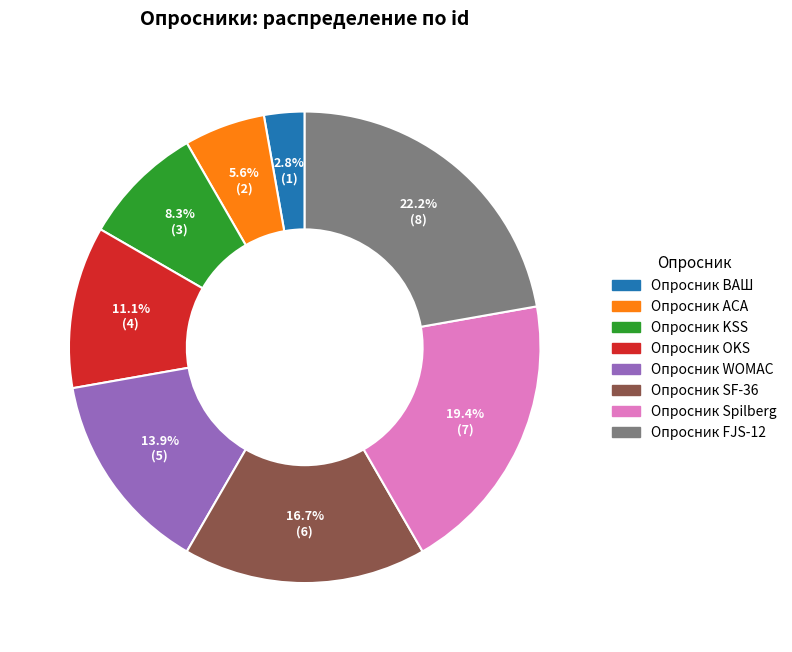

To the nearest percent, what percentage of the pie is Опросник ВАШ?

3%